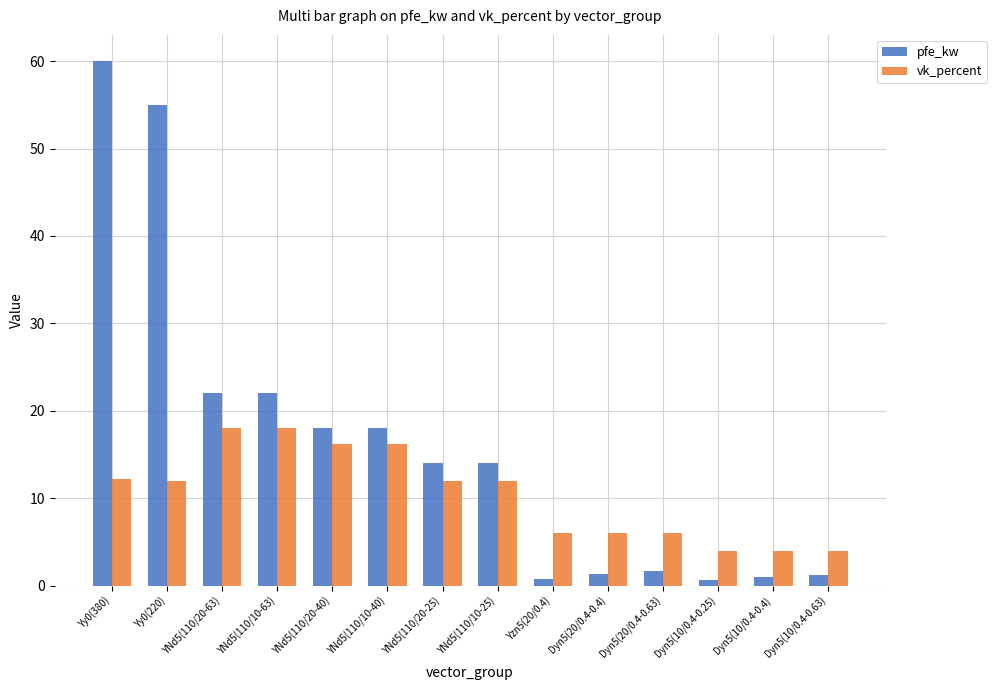

What position from the right is Dyn5(10/0.4-0.4)?

2